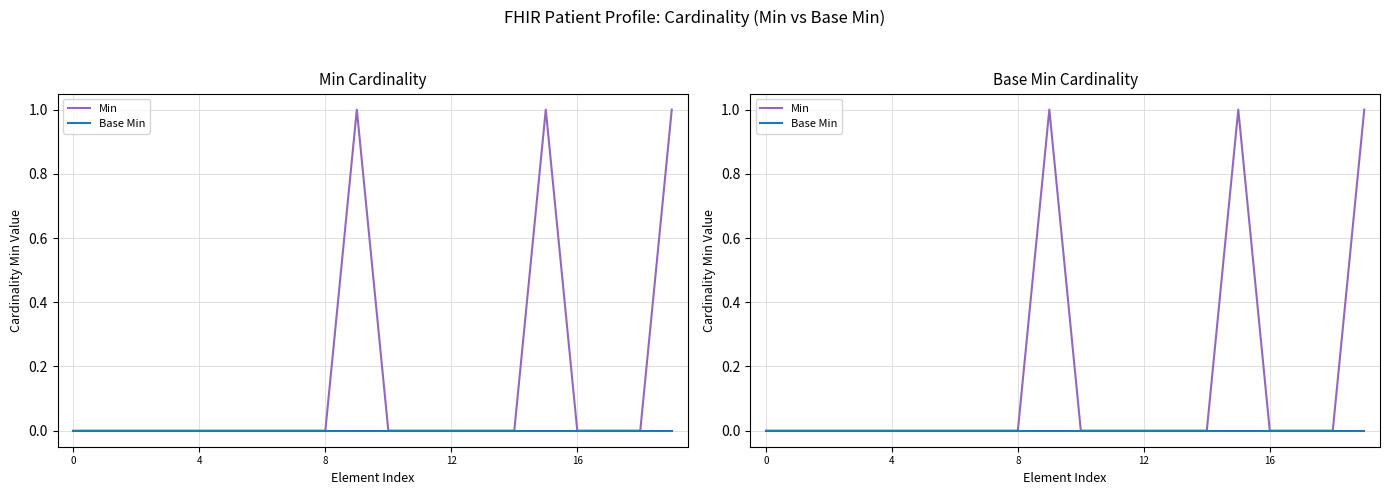

How many interior local peaks does the Min series have?

2